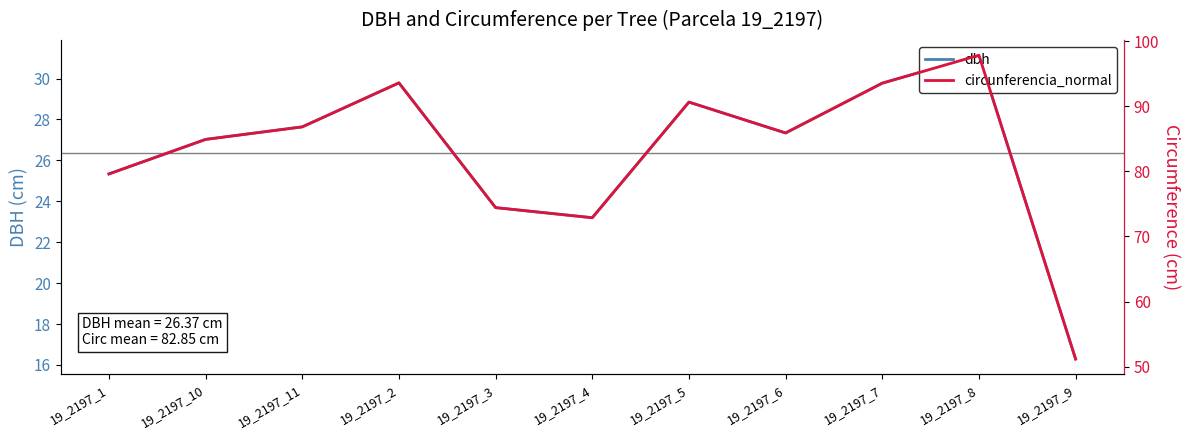

Reading right to left, extract all data points from this chart.

dbh: 16.3	31.1	29.8	27.3	28.9	23.2	23.7	29.8	27.6	27.0	25.3
circunferencia_normal: 51.2	97.8	93.5	85.9	90.6	72.9	74.4	93.6	86.8	84.9	79.6